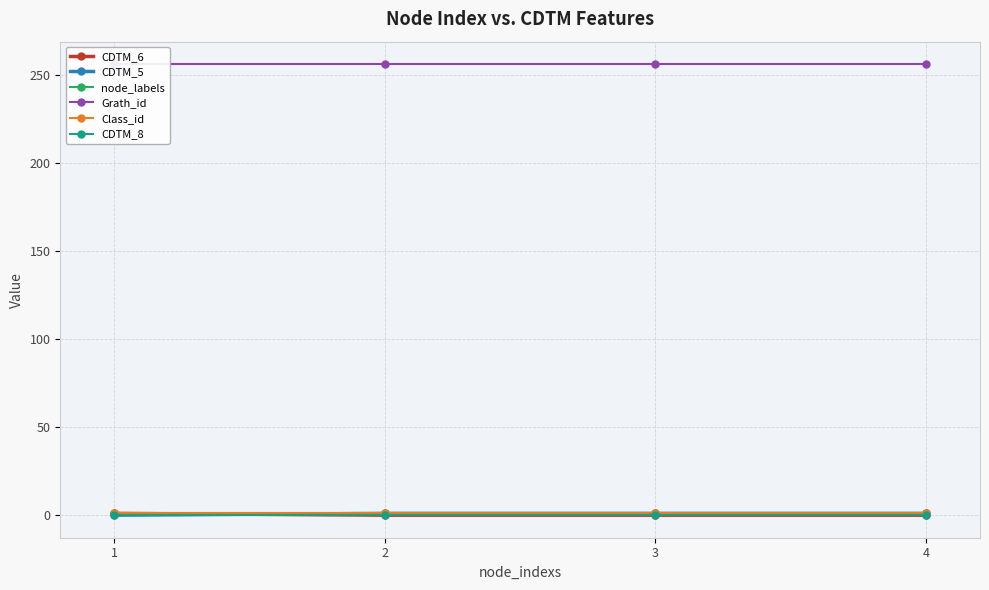

Which series changed the most between 2 and 3?

CDTM_6